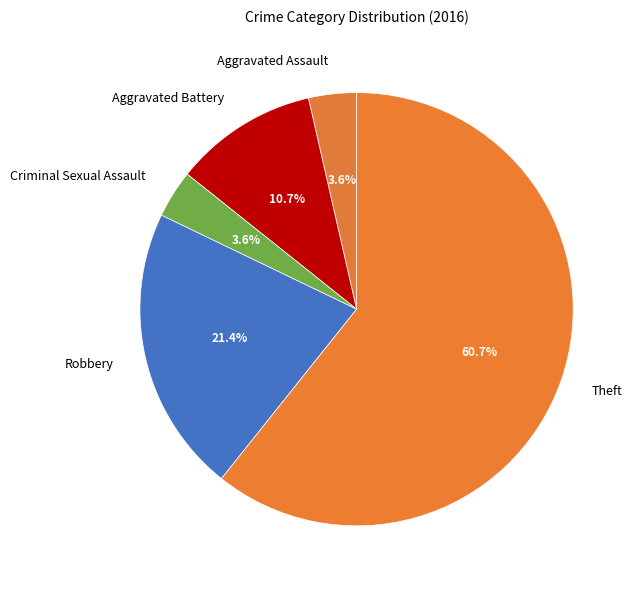

How many slices are in this pie chart?

5